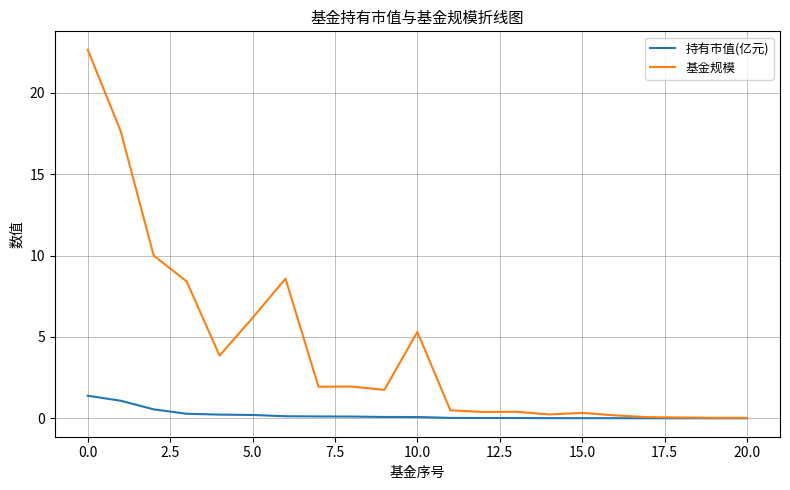

Which series has the largest total across all categories?

基金规模